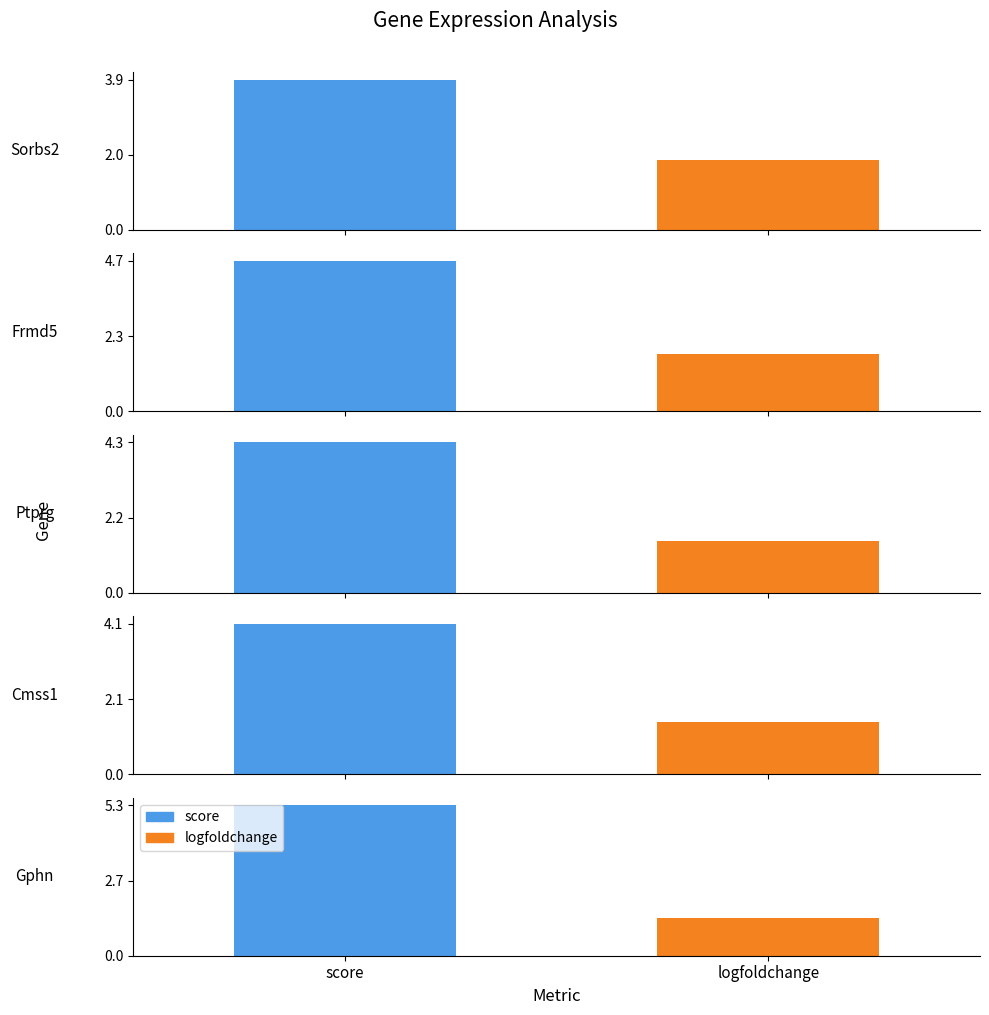

Which category has the lowest value across all series?

Gphn